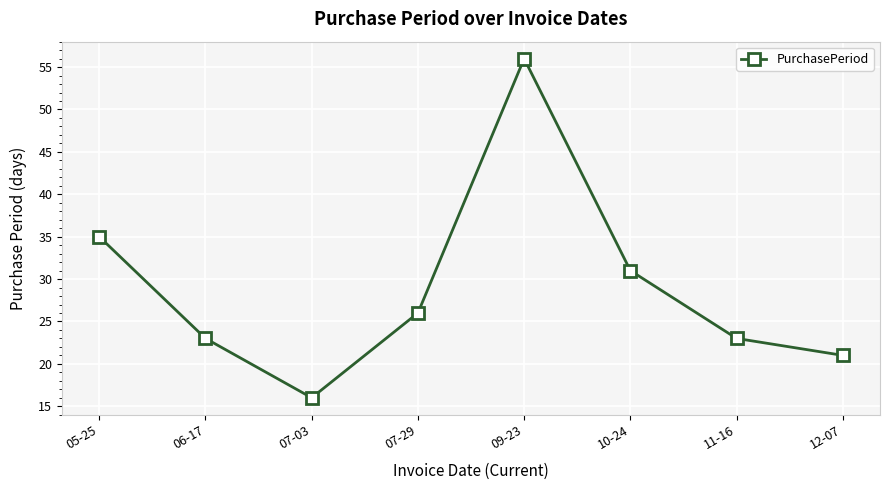

Approximately how many times larger is the value at 06-17 compared to 05-25?

0.7